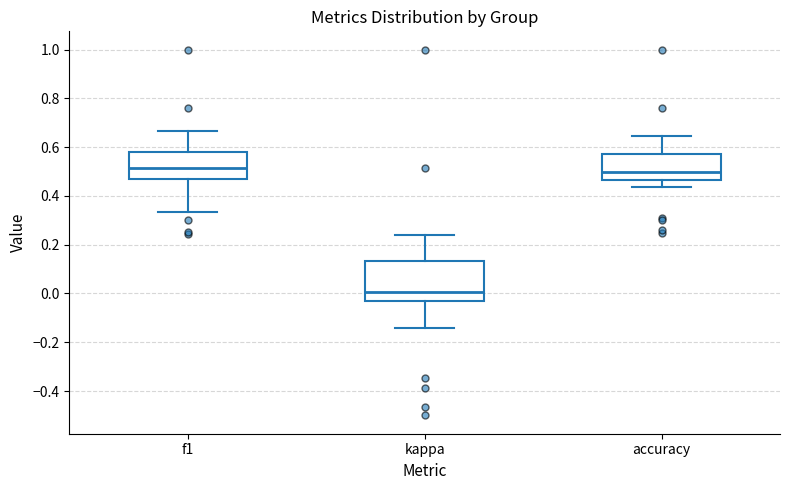

Reading left to right, read every box against the y-axis: the position of its median line, the range the box covers, and the ends of its whiskers. The values are not printed on the chart, so give them approximately, as read against the axis.

f1: median 0.52, box 0.48 to 0.58, whiskers 0.34 to 0.66
kappa: median 0.00, box -0.04 to 0.14, whiskers -0.14 to 0.24
accuracy: median 0.50, box 0.46 to 0.58, whiskers 0.44 to 0.64